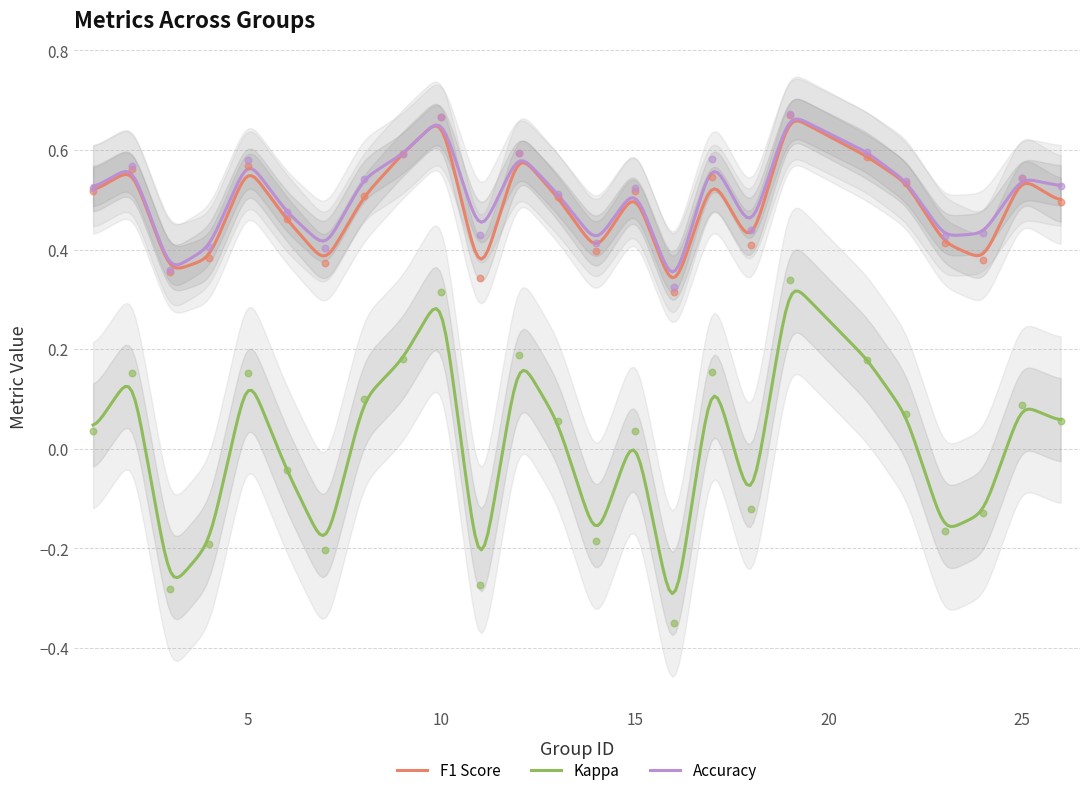

Is the value of f1 at 1 greater than the value of kappa at 23?

Yes